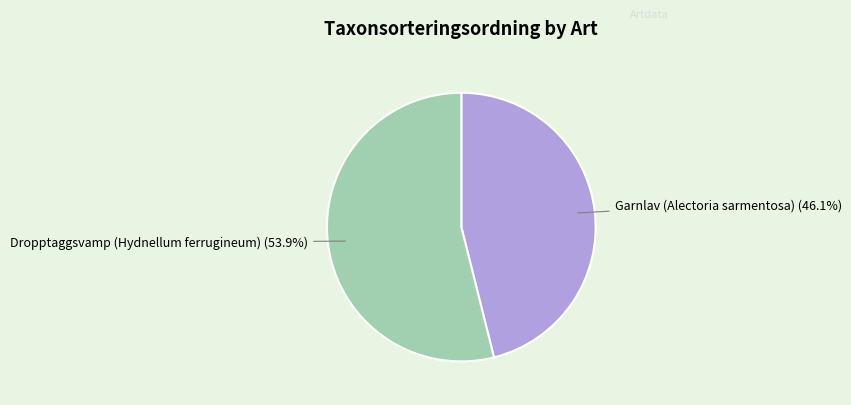

Between Garnlav (Alectoria sarmentosa) and Dropptaggsvamp (Hydnellum ferrugineum), which is larger?

Dropptaggsvamp (Hydnellum ferrugineum)